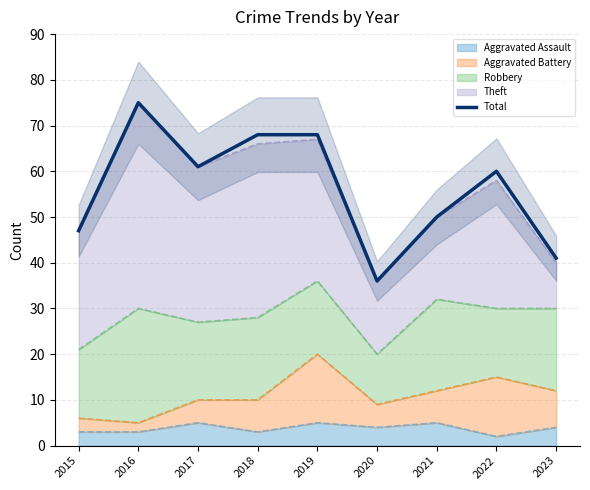

Which category has the lowest value across all series?

2020